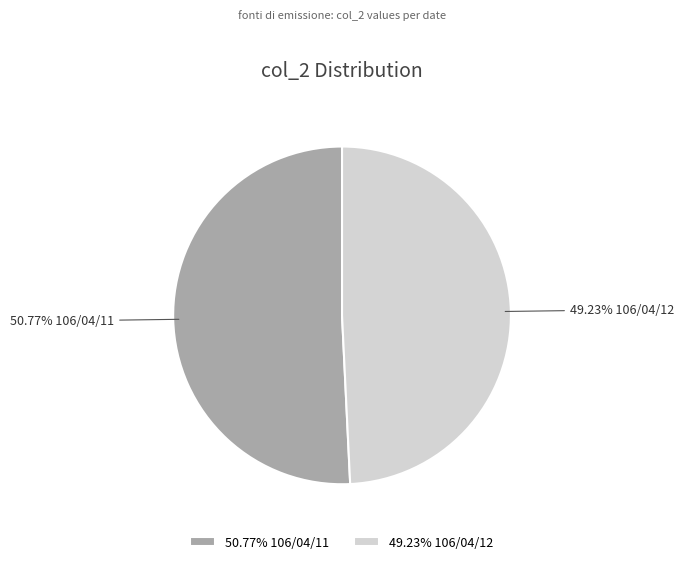

Rank the categories by value from highest to lowest.

50.77% 106/04/11, 49.23% 106/04/12